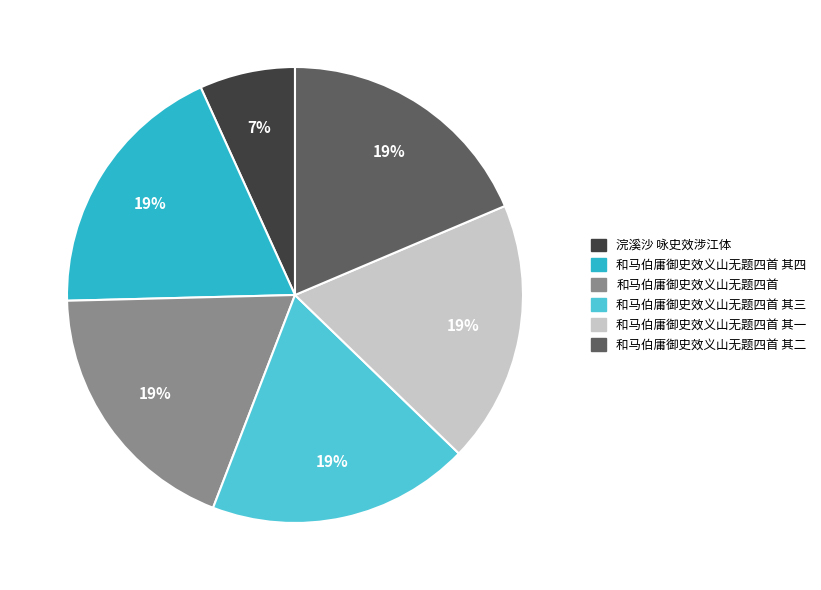

Count the number of slices in the pie.

6